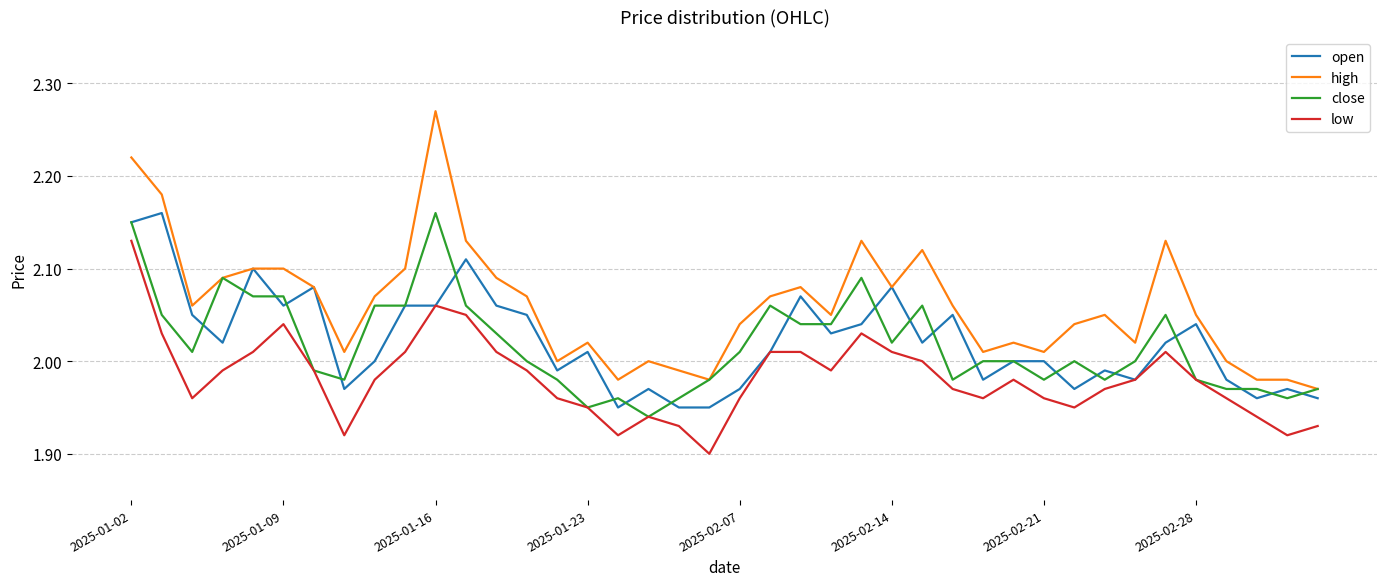

True or false: low and high cross at least once.

False